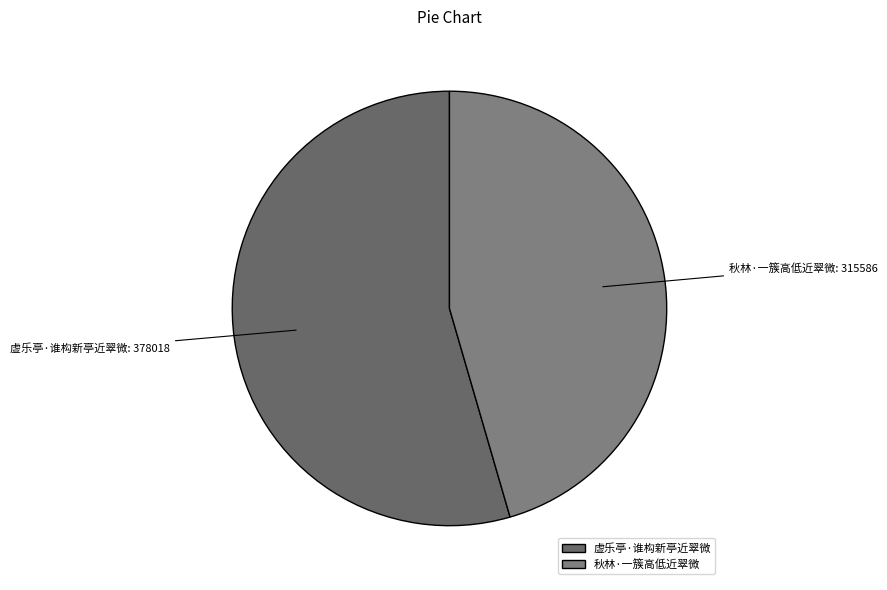

True or false: 虚乐亭·谁构新亭近翠微 accounts for 55% of the total.

True